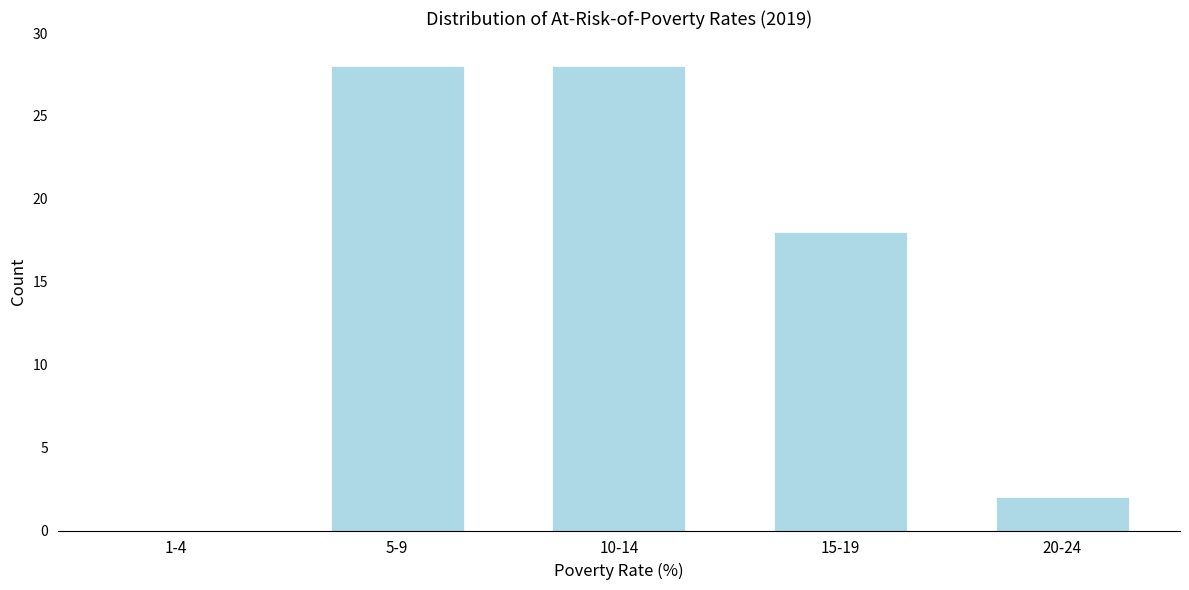

Reading right to left, list all the values displayed in this chart.

20-24=2	15-19=18	10-14=28	5-9=28	1-4=0